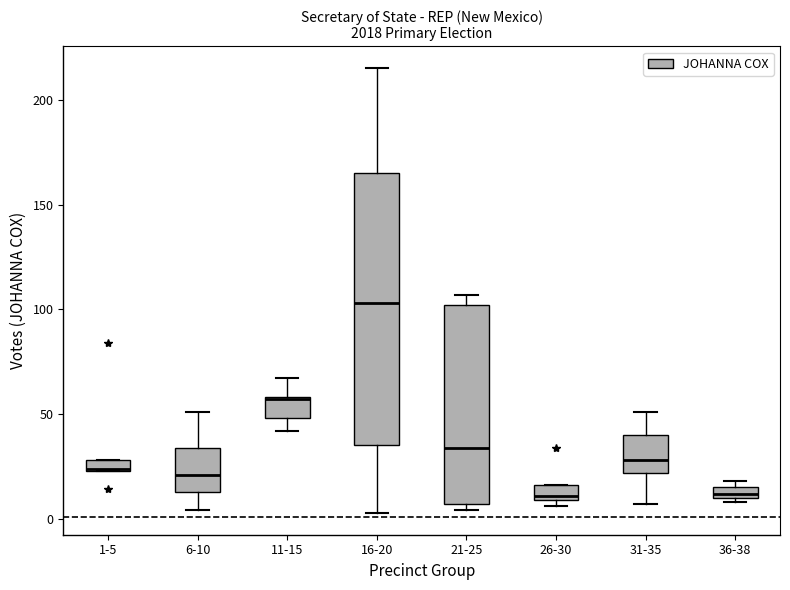

Which box has the highest median line?

16-20